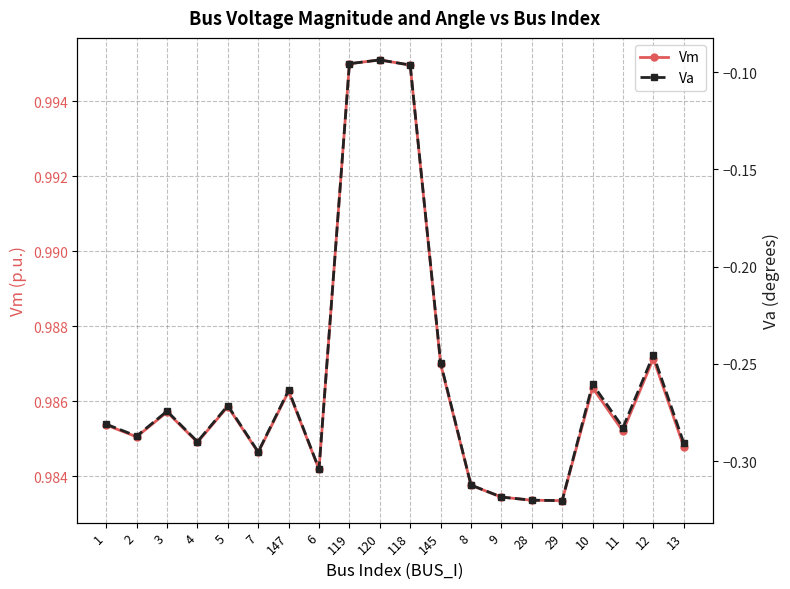

Is the value of Va at 12 greater than the value of Vm at 9?

No